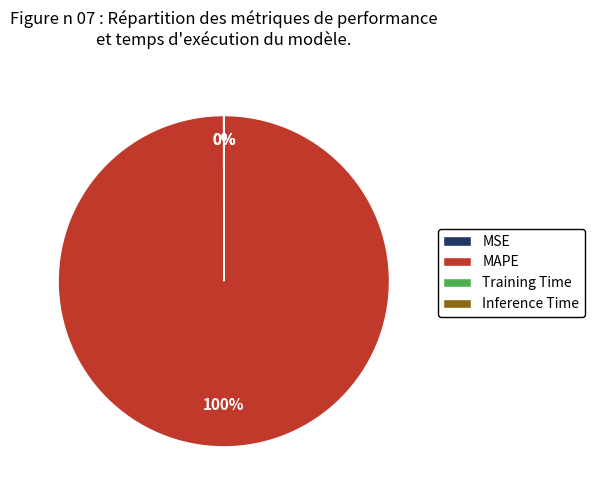

To the nearest percent, what is the difference between the largest and smallest slice percentages?

100%